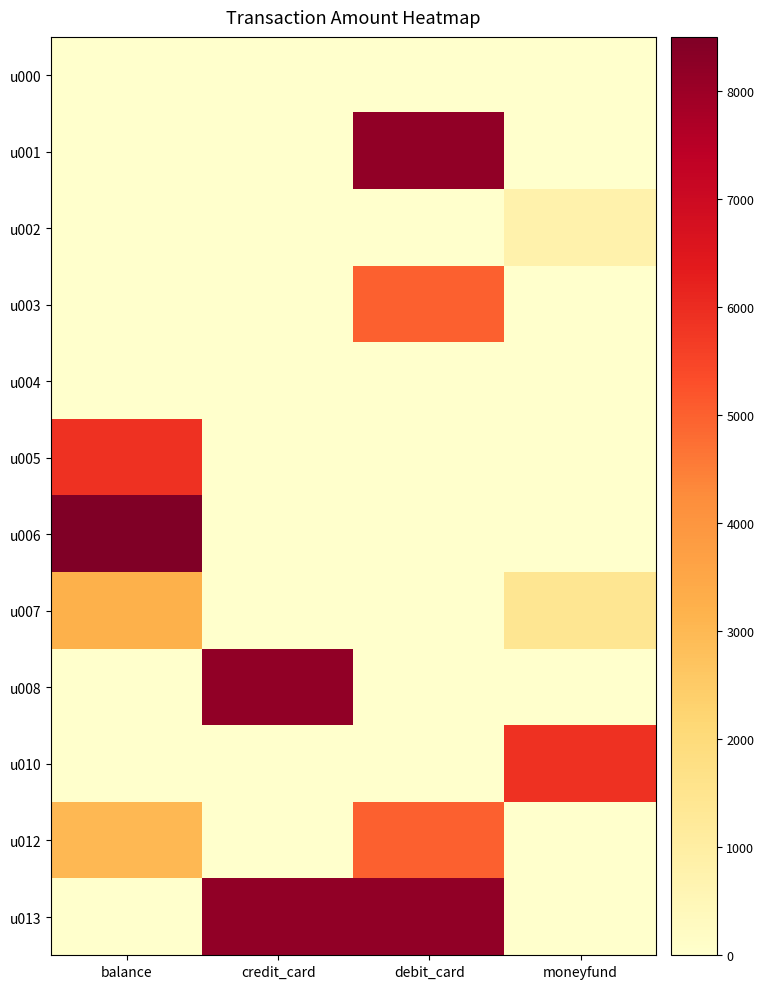

Which has a higher value, moneyfund or debit_card?

moneyfund